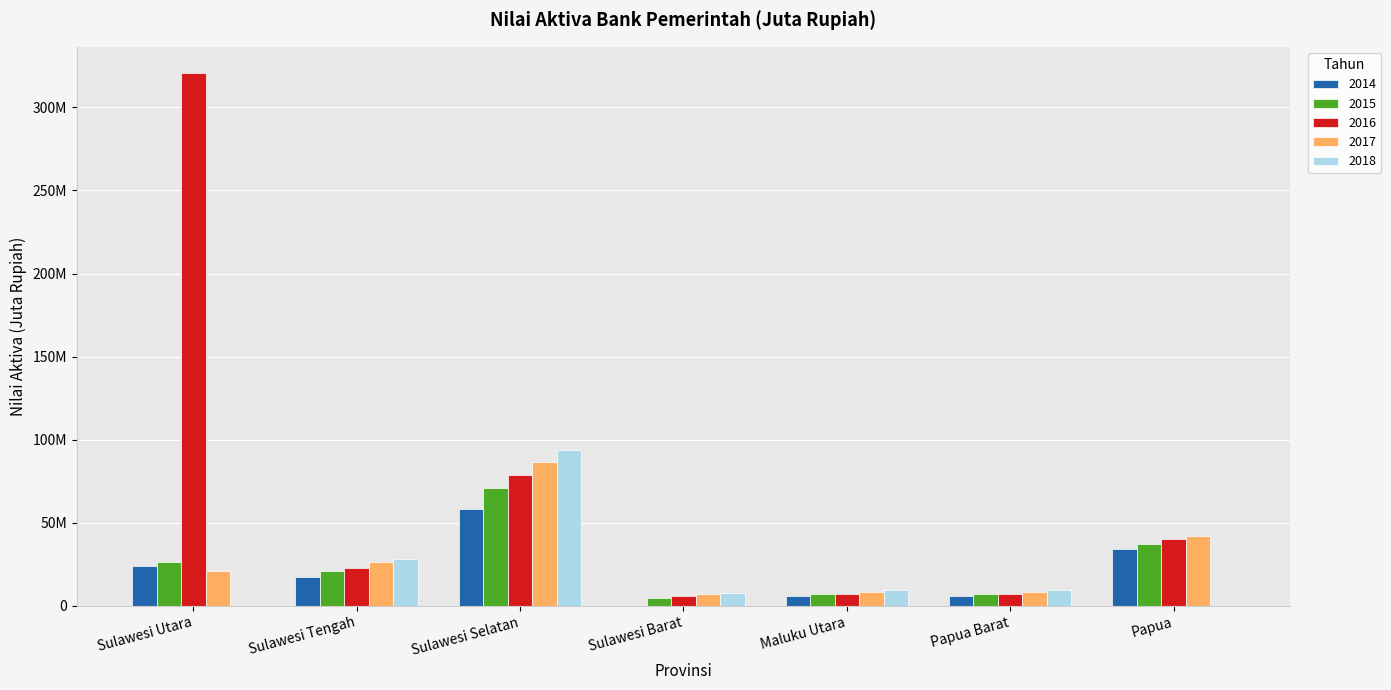

At which category does the chart reach its peak across all series?

Sulawesi Utara